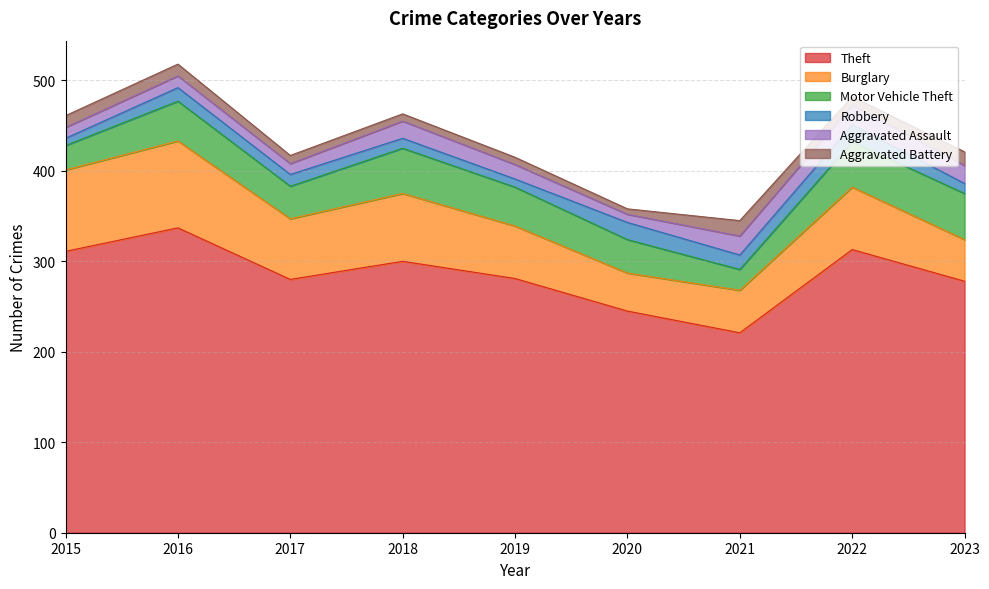

What value does the Theft series have at 2019, to the nearest 50?

300